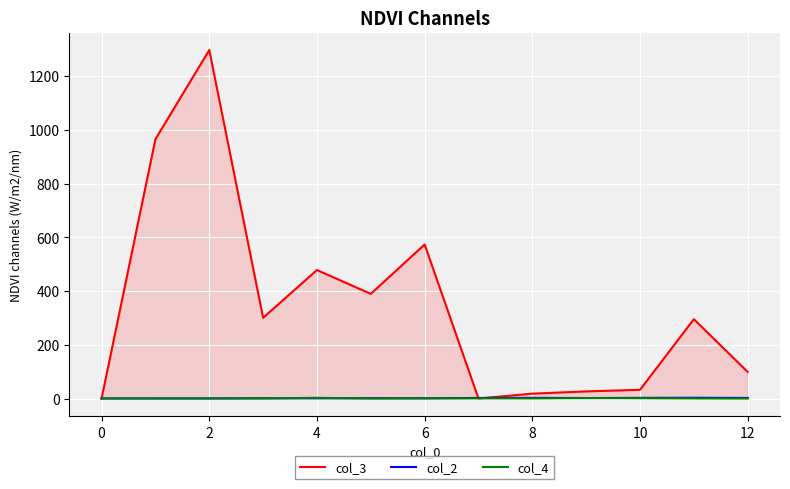

How many intersections are there between col_4 and col_3?

3